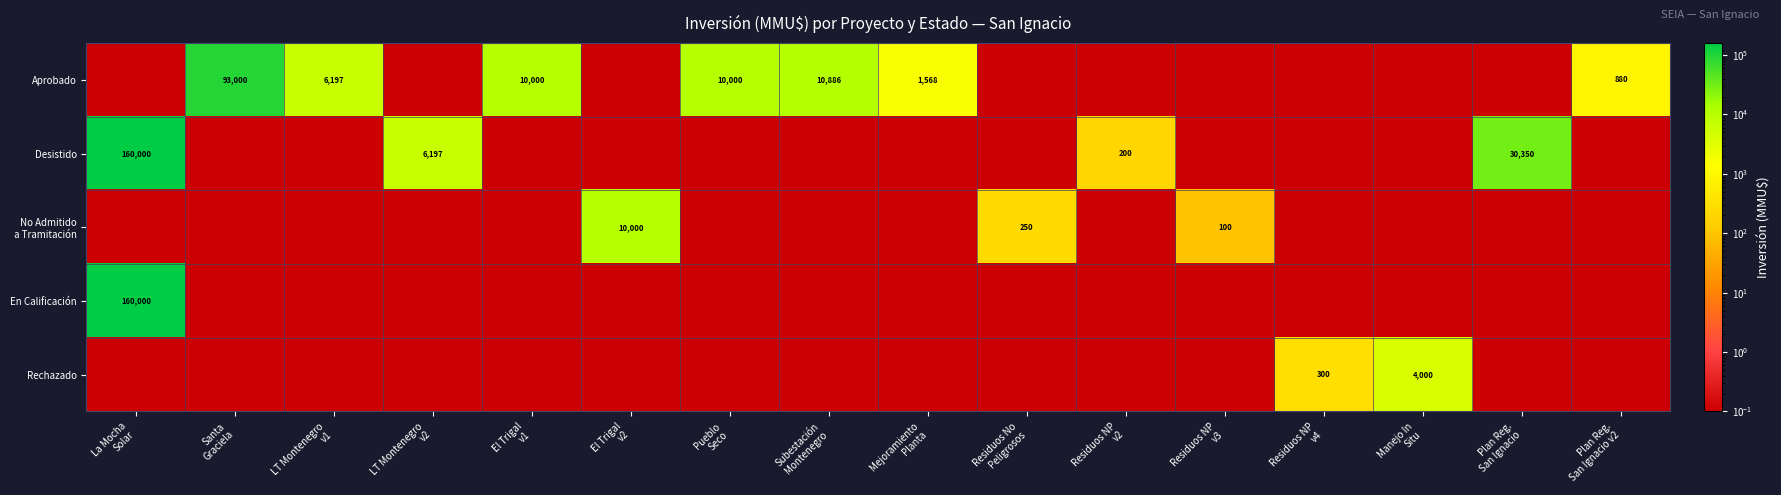

How many distinct data groups are displayed?

5